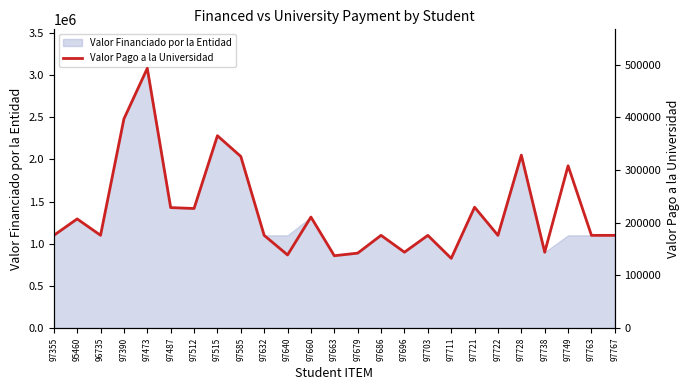

True or false: there are more than 1 points higher than both neighbors.

True